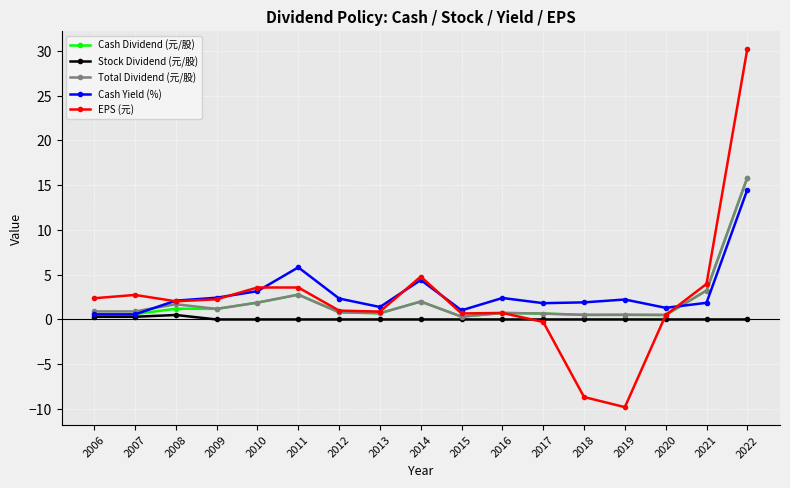

True or false: EPS (元) has a value of 4.6 at 2007.

False